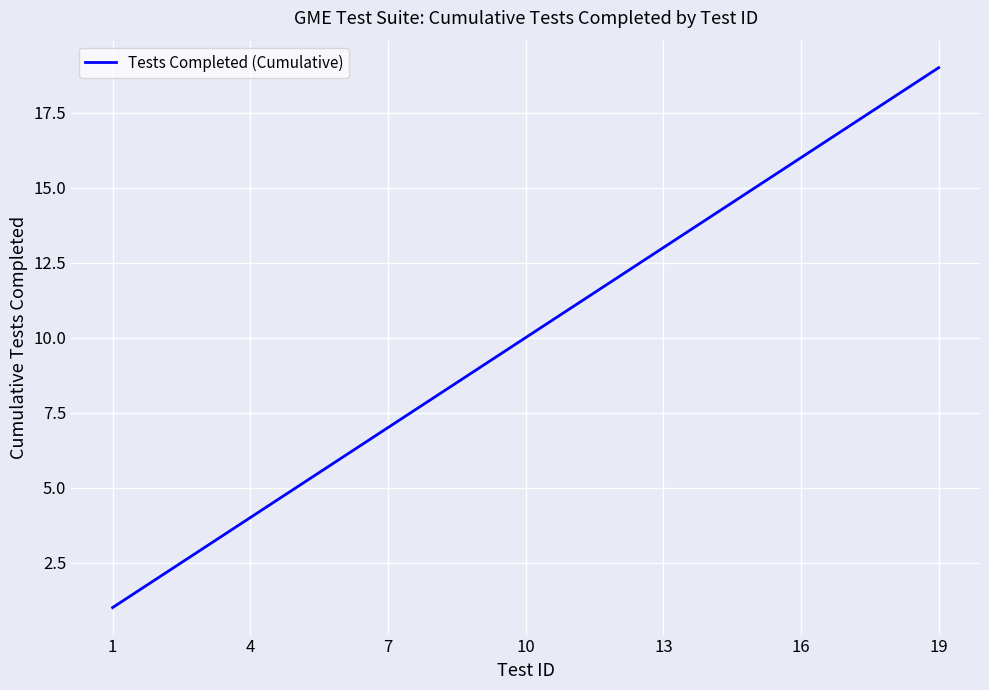

What is the greatest value displayed?

19